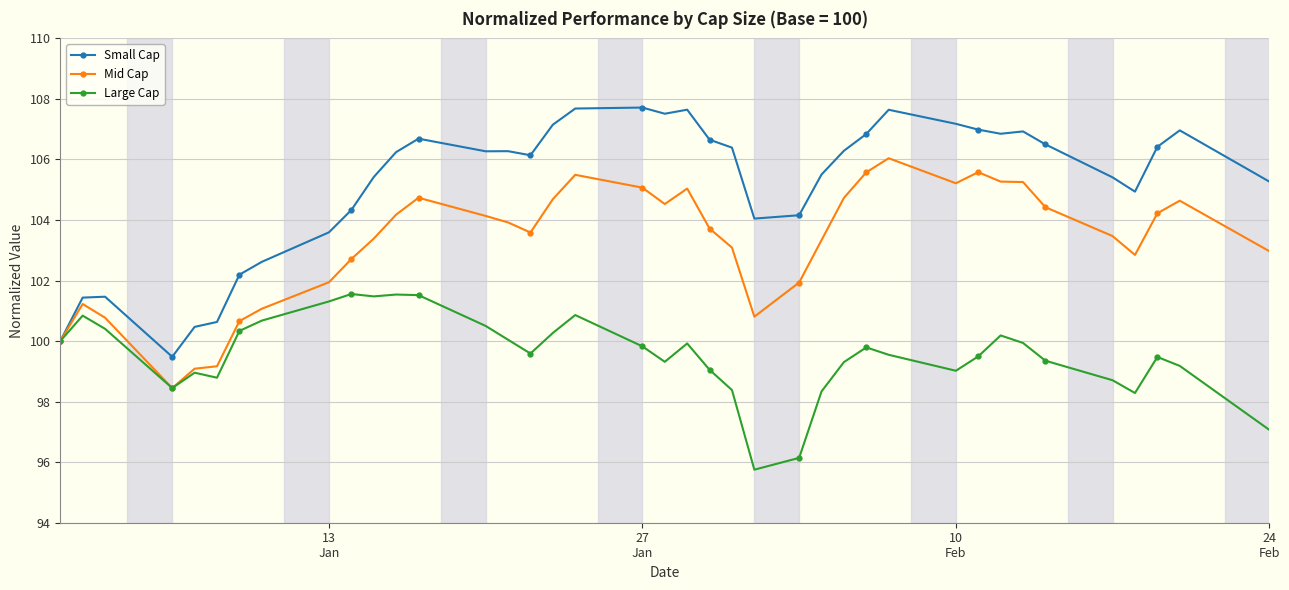

How many lines are shown in the chart?

3